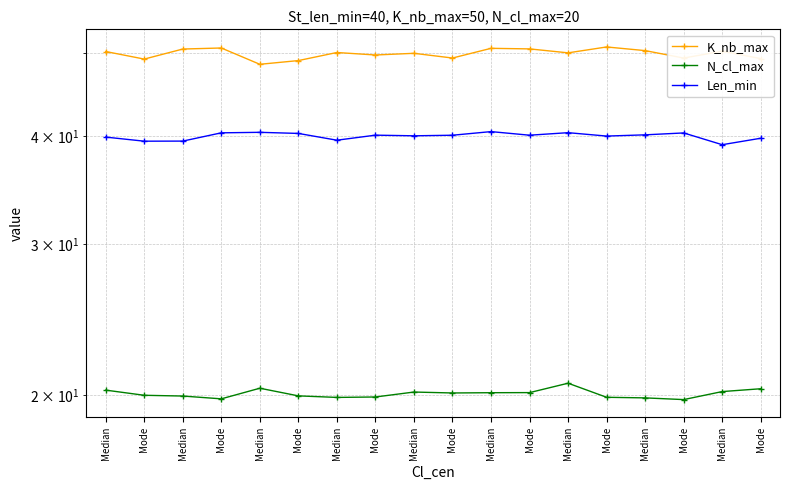

Which series has the largest total across all categories?

K_nb_max